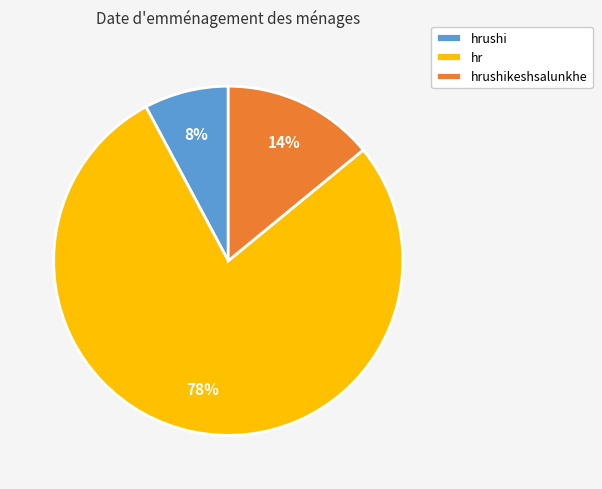

True or false: hrushikeshsalunkhe accounts for 8% of the total.

False